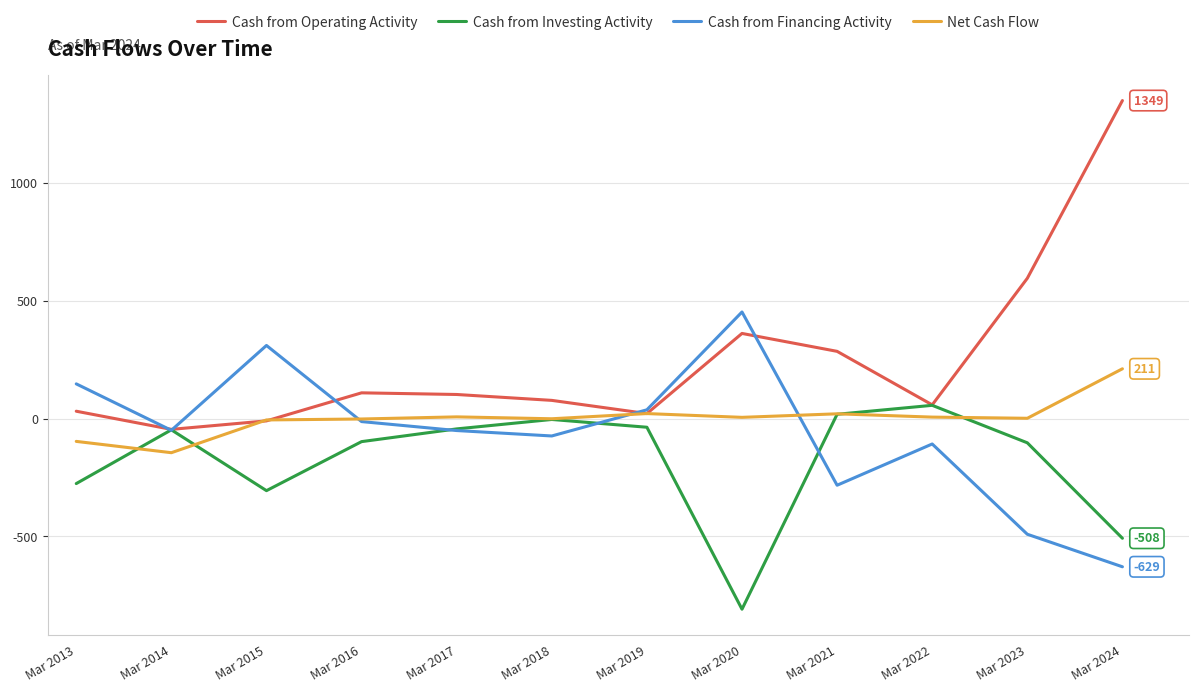

Where is the first local maximum for Cash from Financing Activity?

Mar 2015